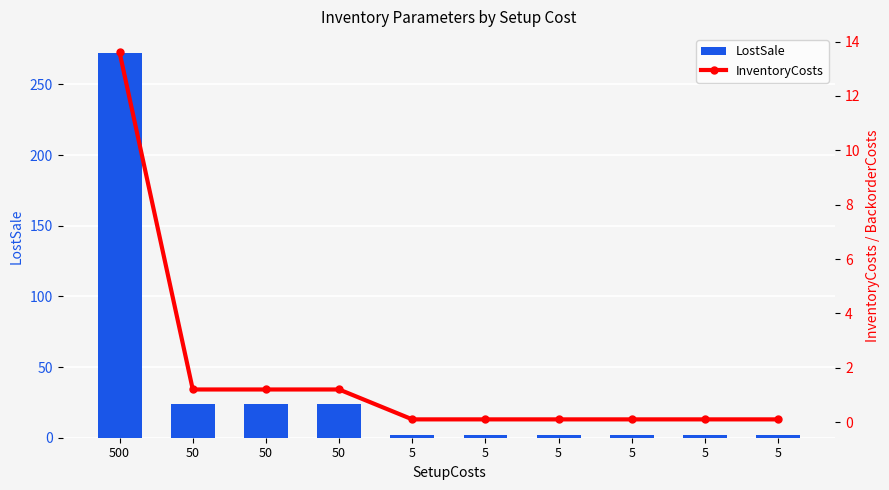

What is the total value across all series at 5?

2.1